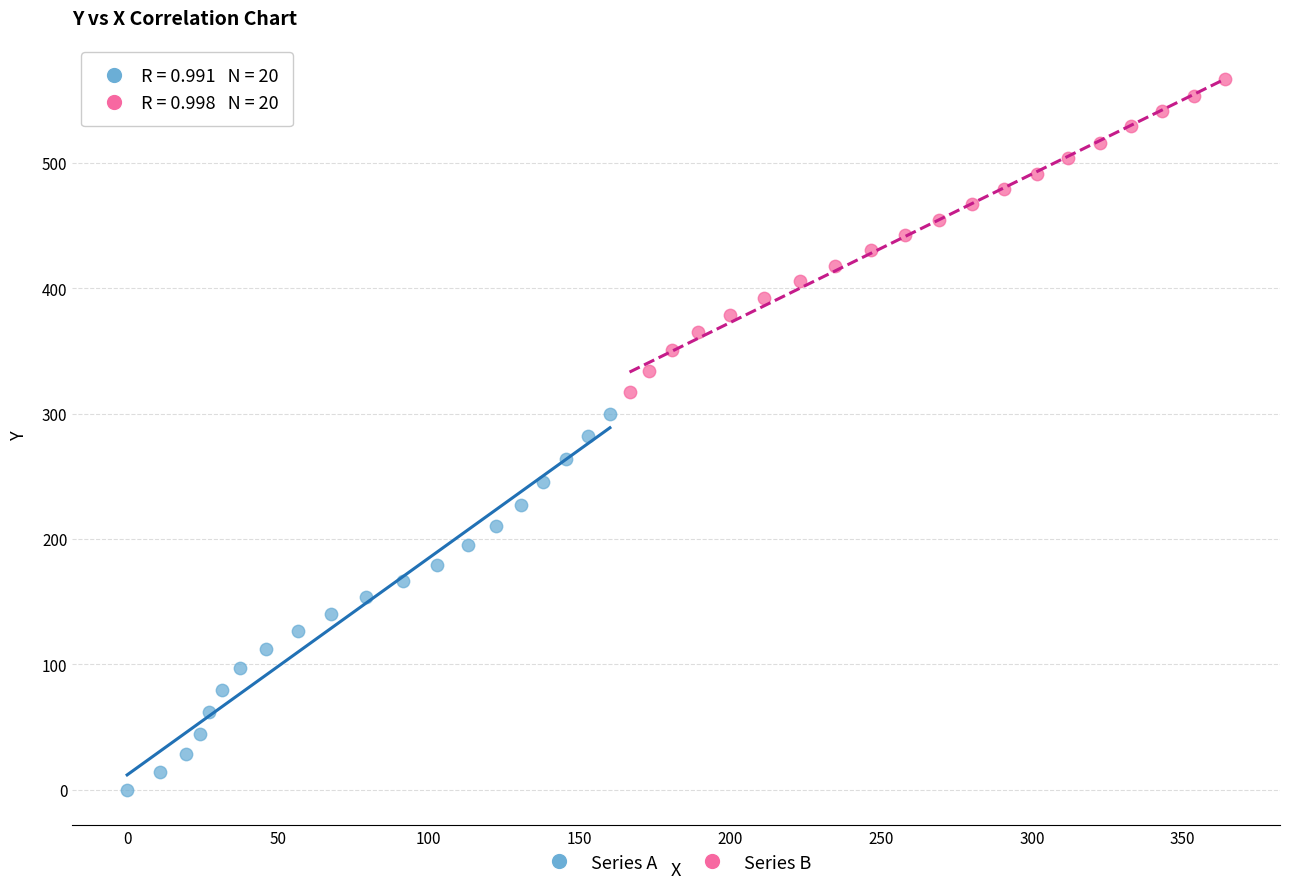

Which series reaches the minimum Y coordinate?

Series A